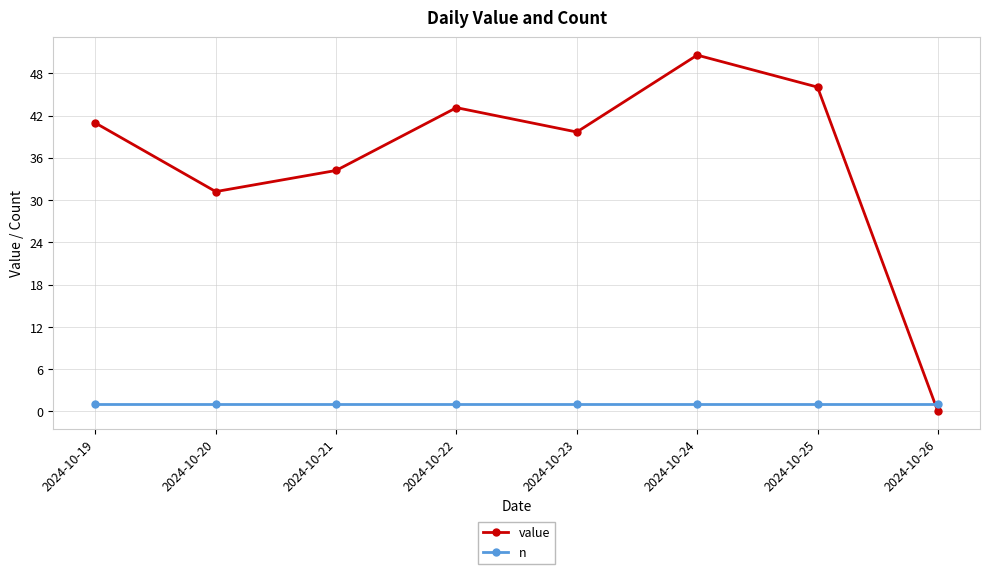

What is the sum of all value values?

285.8